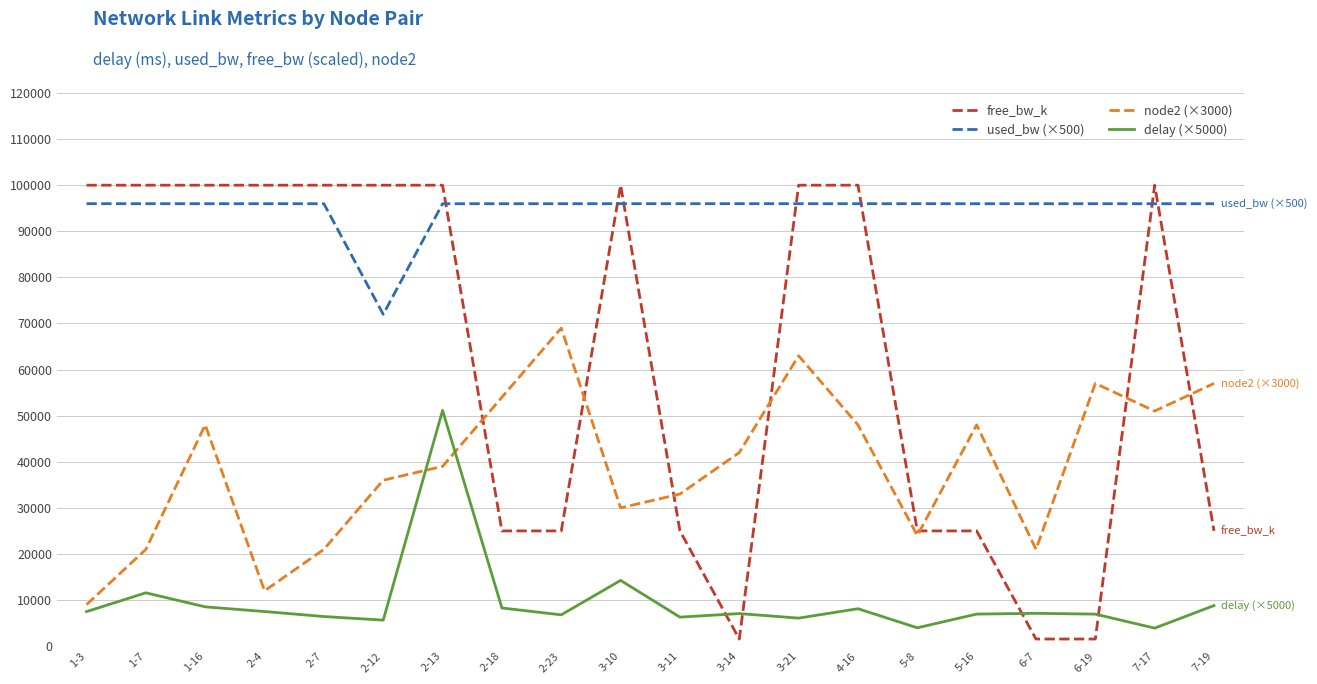

At which label does used_bw (×500) reach its minimum?

2-12